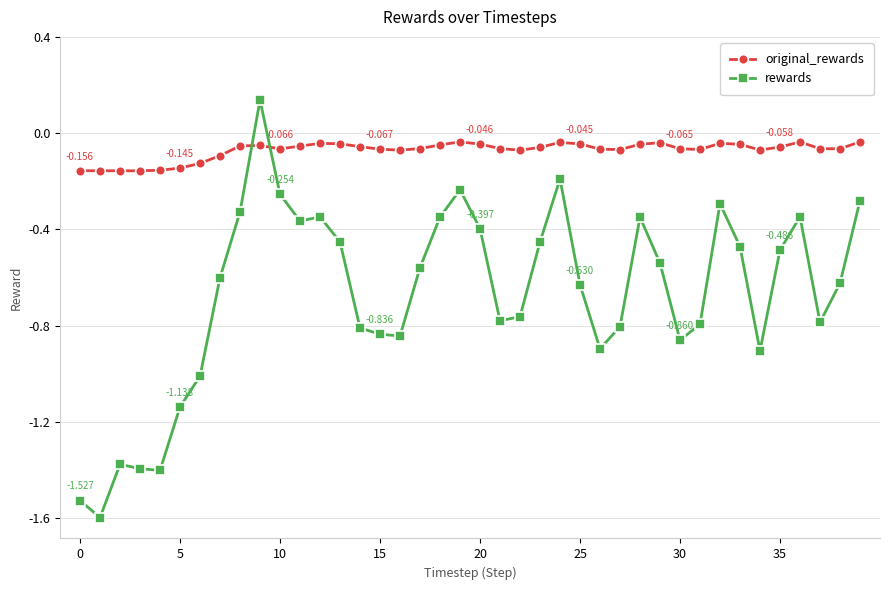

Which series has the largest total across all categories?

original_rewards